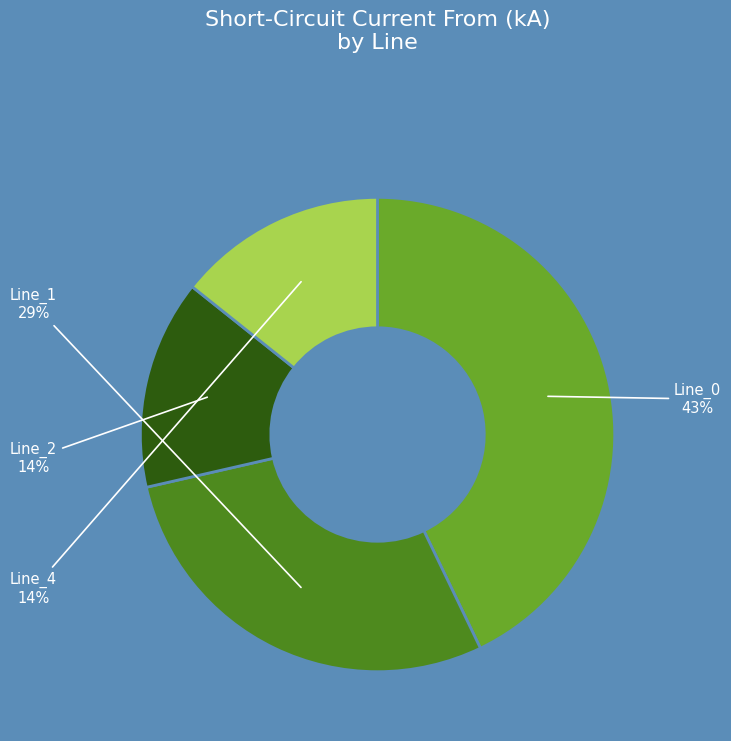

Is there any slice that represents more than half of the pie?

No